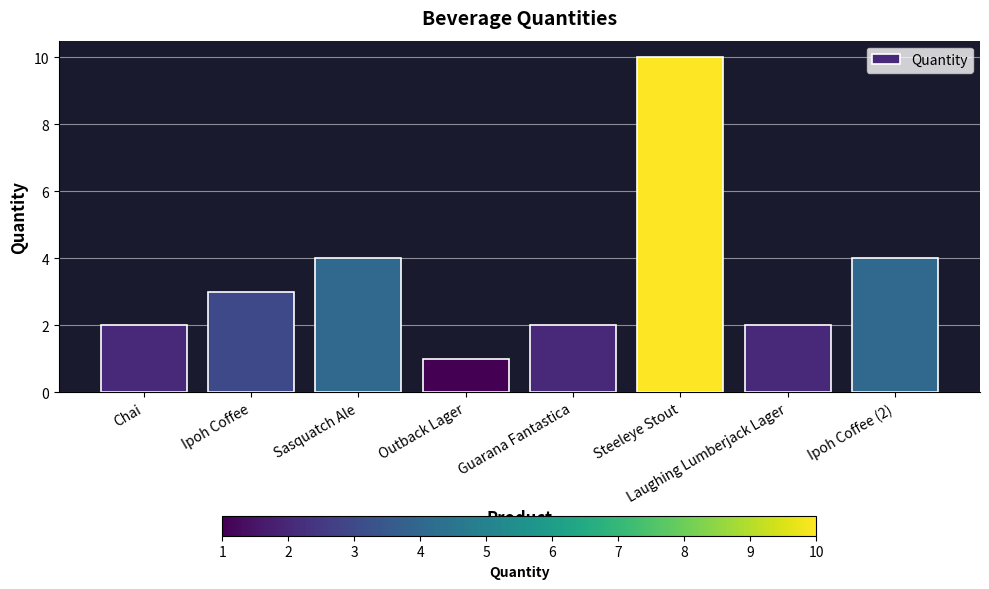

True or false: the data shows 0 at Outback Lager.

False